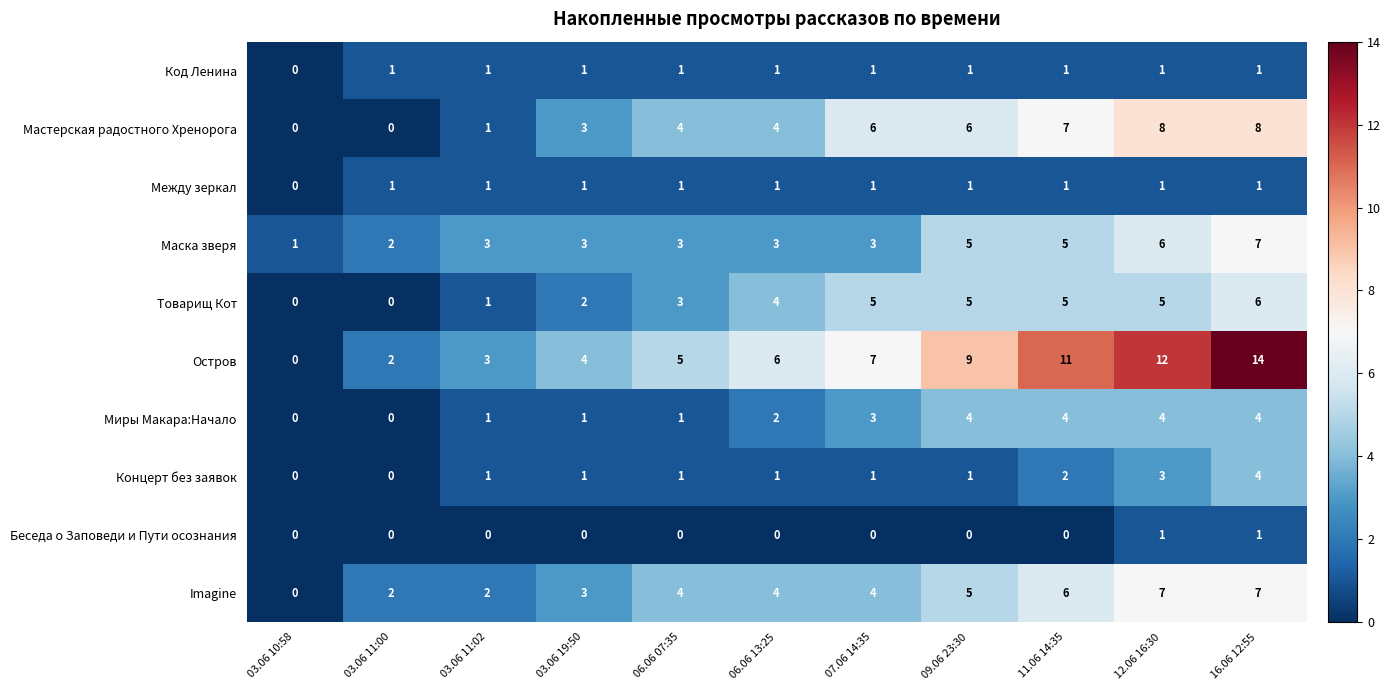

What is the difference between the maximum and minimum values in the Концерт без заявок series?

4